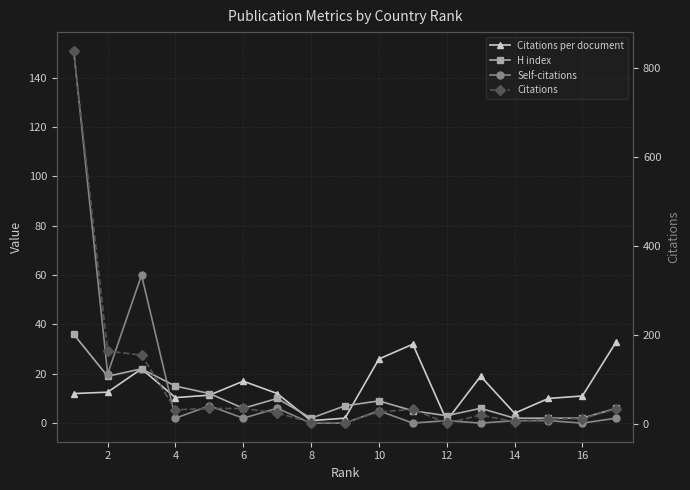

Which label corresponds to the smallest value in the chart?

8